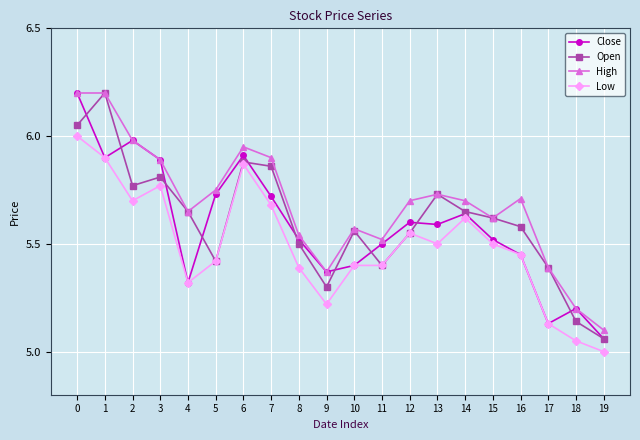

What is the difference between the highest and lowest values at 0?

0.2